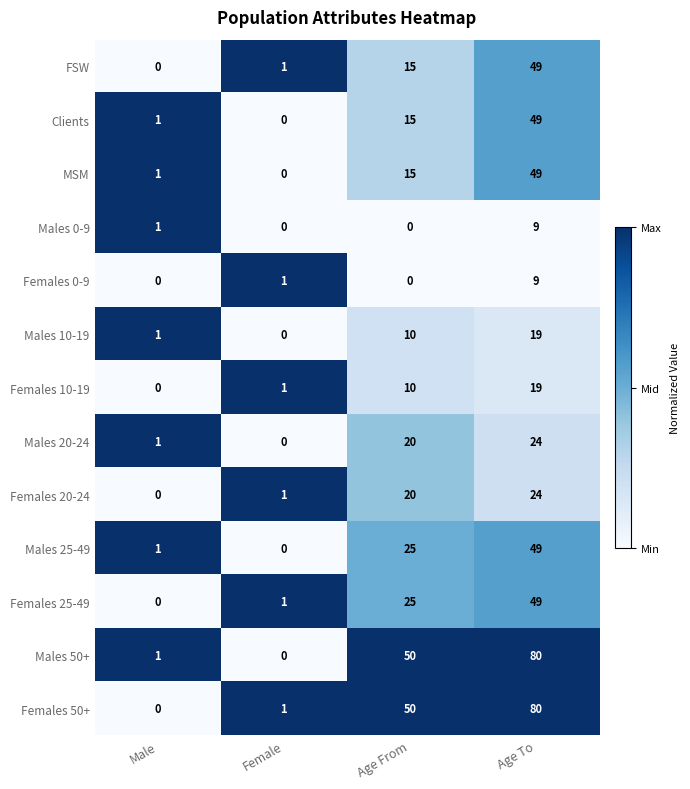

The value of Males 25-49 at Age To is 69. True or false?

False